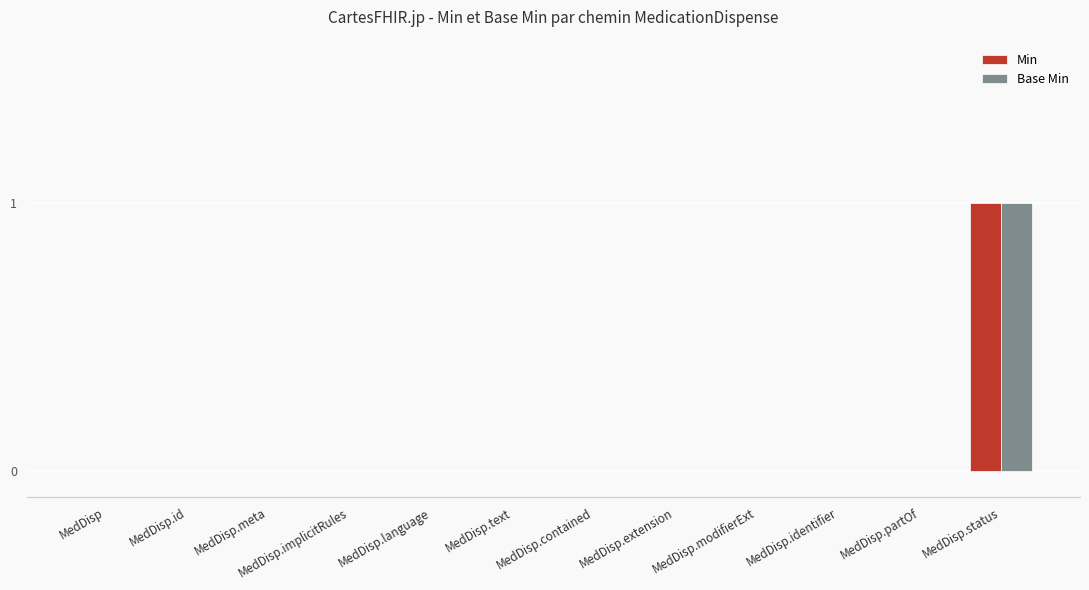

True or false: Min has a value of 0 at MedDisp.contained.

True